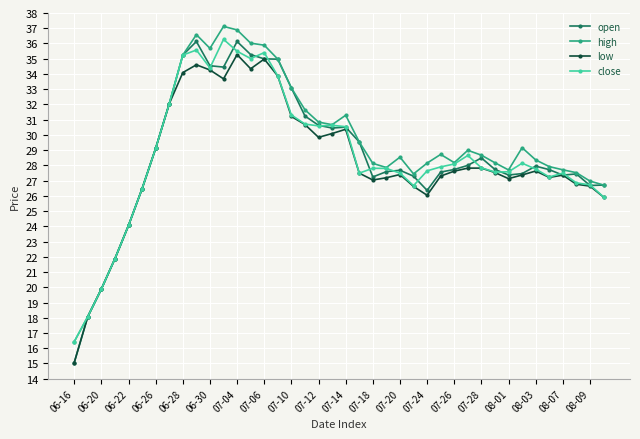

What is the lowest value of the open series?

15.1